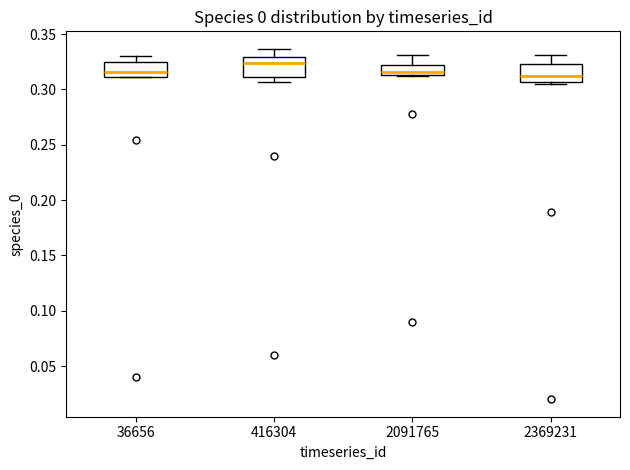

Reading left to right, read every box against the y-axis: the position of its median line, the range the box covers, and the ends of its whiskers. The values are not printed on the chart, so give them approximately, as read against the axis.

36656: median 0.315, box 0.310 to 0.325, whiskers 0.310 to 0.330
416304: median 0.325, box 0.310 to 0.330, whiskers 0.305 to 0.335
2091765: median 0.315 (just above the box's lower edge), box 0.315 to 0.320, whiskers 0.310 to 0.330
2369231: median 0.310, box 0.305 to 0.325, whiskers 0.305 to 0.330